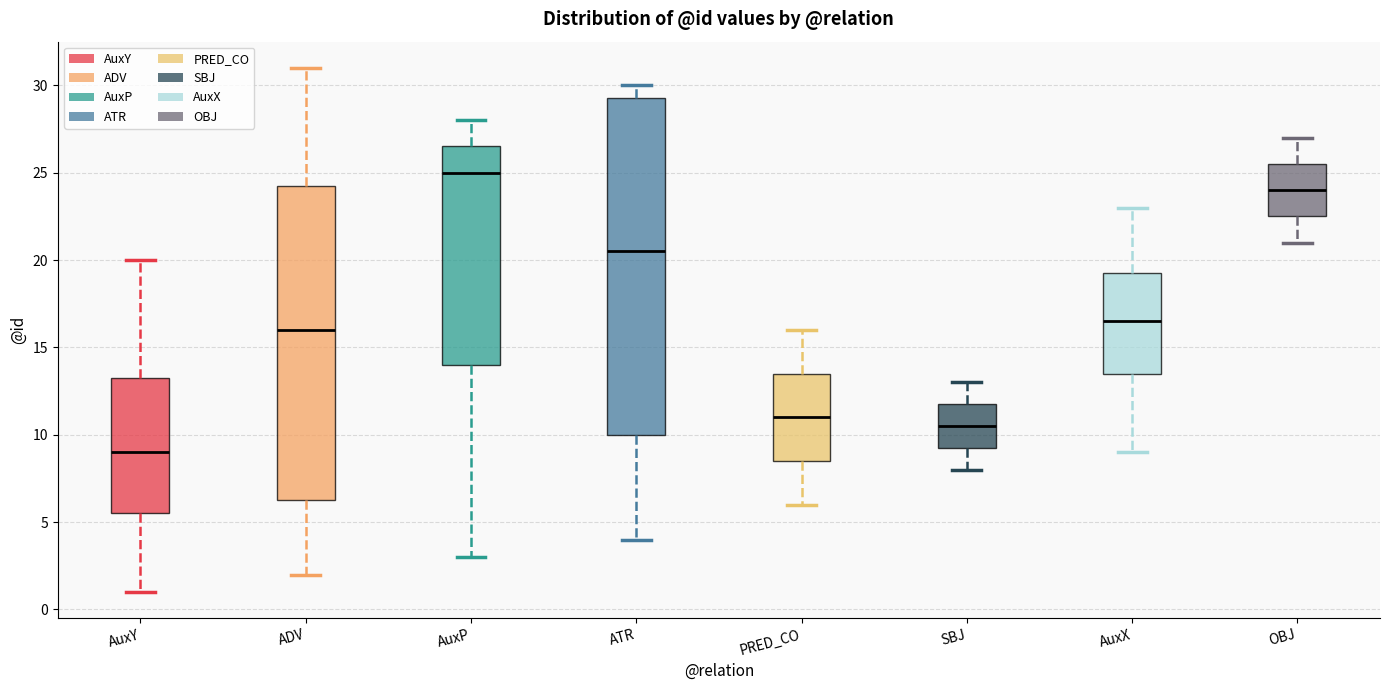

Reading left to right, read every box against the y-axis: the position of its median line, the range the box covers, and the ends of its whiskers. The values are not printed on the chart, so give them approximately, as read against the axis.

AuxY: median 9.0, box 5.5 to 13.5, whiskers 1.0 to 20.0
ADV: median 16.0, box 6.5 to 24.5, whiskers 2.0 to 31.0
AuxP: median 25.0, box 14.0 to 26.5, whiskers 3.0 to 28.0
ATR: median 20.5, box 10.0 to 29.5, whiskers 4.0 to 30.0
PRED_CO: median 11.0, box 8.5 to 13.5, whiskers 6.0 to 16.0
SBJ: median 10.5, box 9.5 to 12.0, whiskers 8.0 to 13.0
AuxX: median 16.5, box 13.5 to 19.5, whiskers 9.0 to 23.0
OBJ: median 24.0, box 22.5 to 25.5, whiskers 21.0 to 27.0